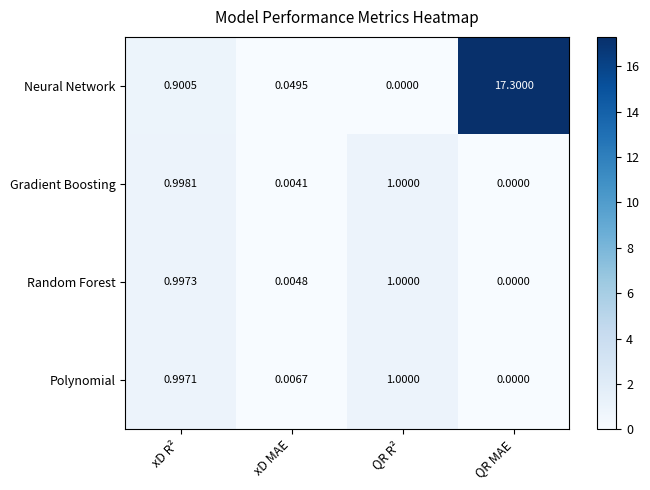

Count the number of categories in the chart.

4